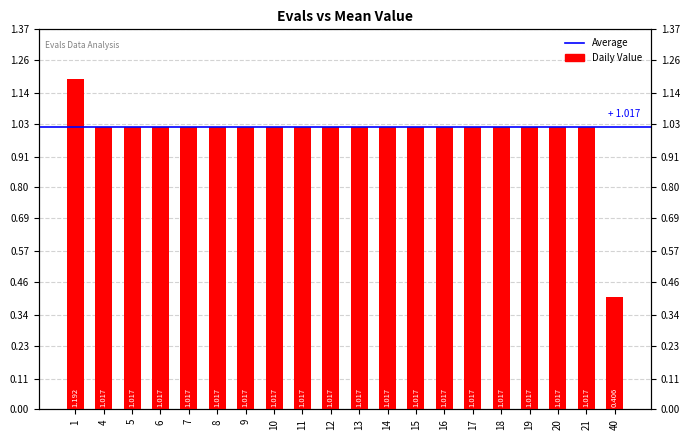

Between 14 and 21, which is larger?

14